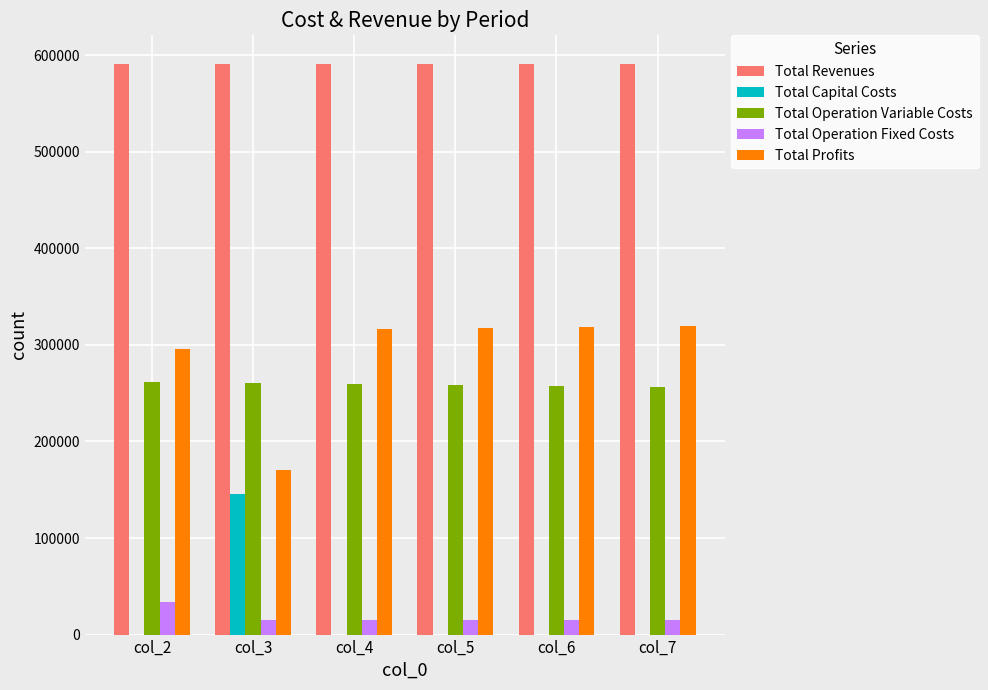

Are the bars grouped side by side (vs. stacked)?

Yes